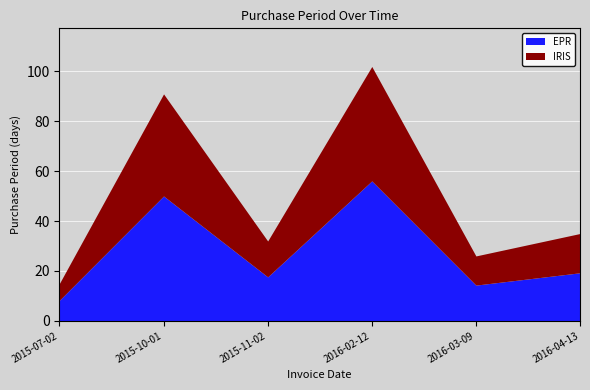

How many lines are shown in the chart?

2